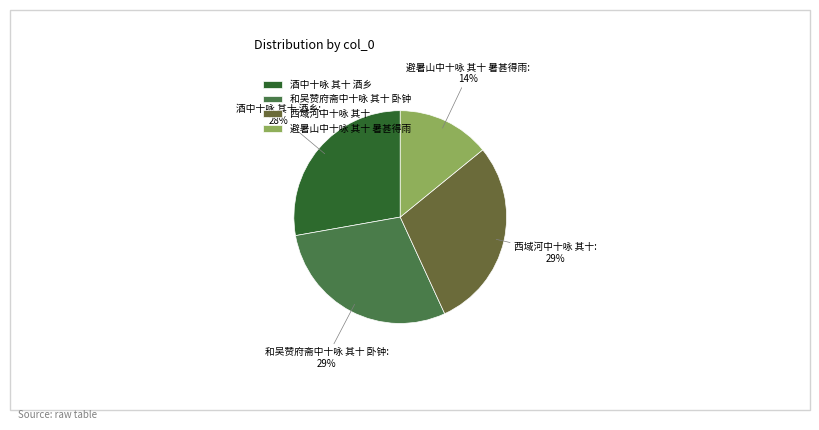

Which category has the smallest portion of the pie?

避暑山中十咏 其十 暑甚得雨